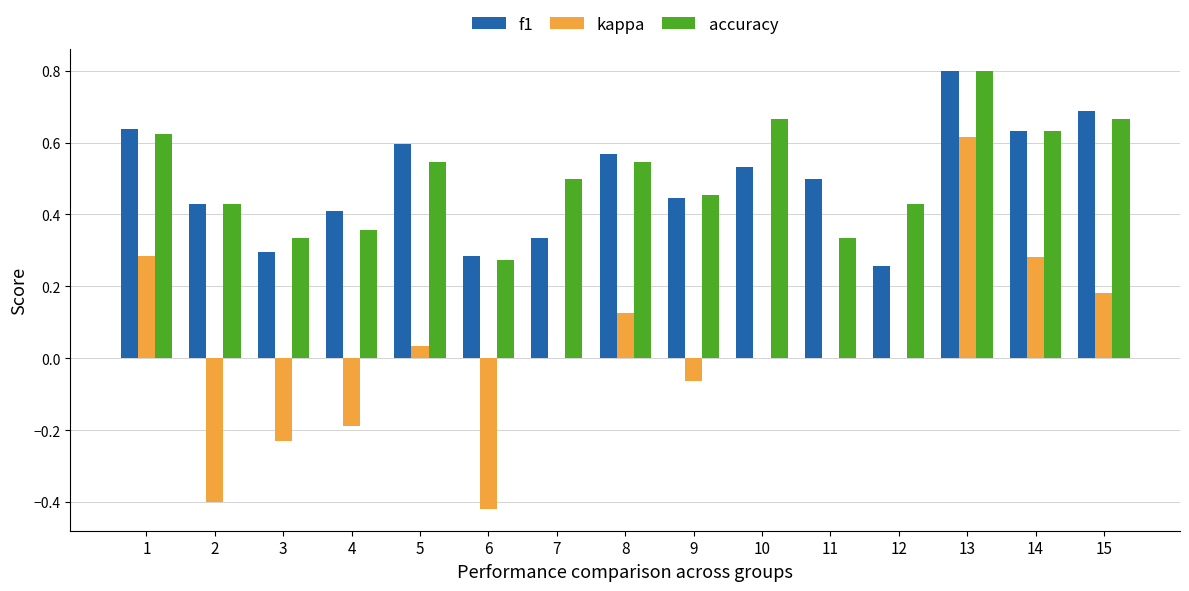

Which label corresponds to the largest value in the chart?

13